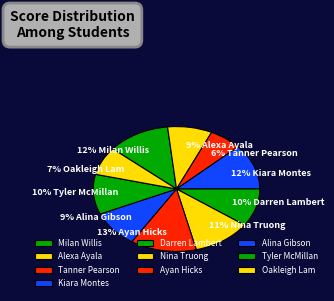

How many slices are in this pie chart?

10